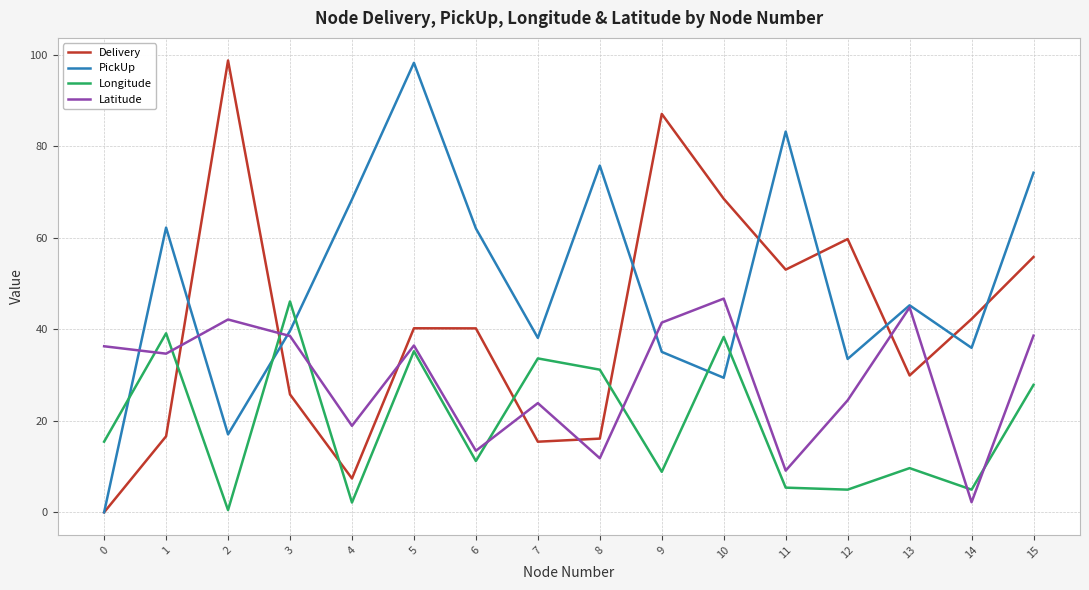

How many times do Delivery and Latitude cross each other?

7